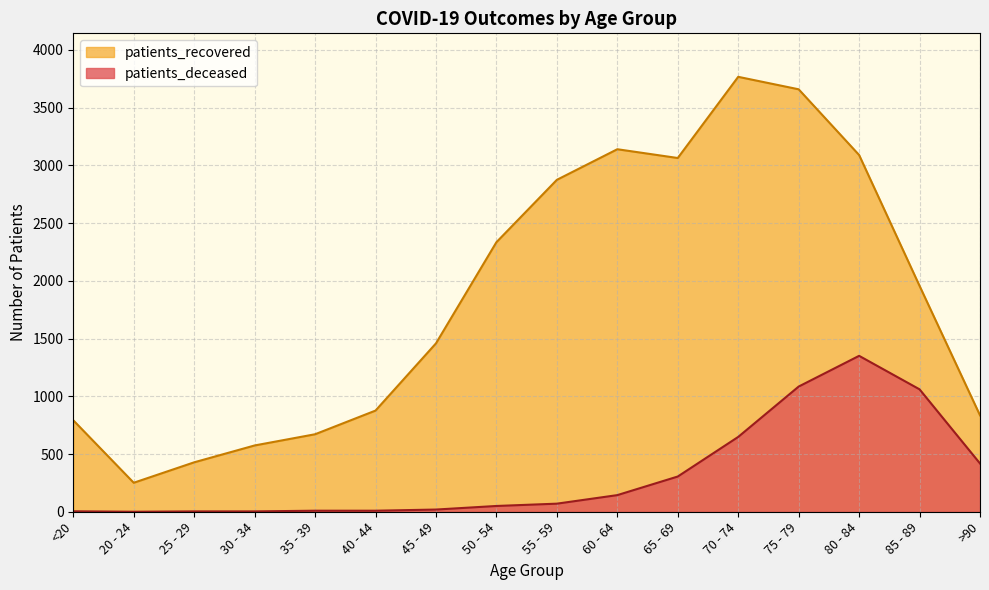

Where does the patients_deceased series first go above 70?

60 - 64